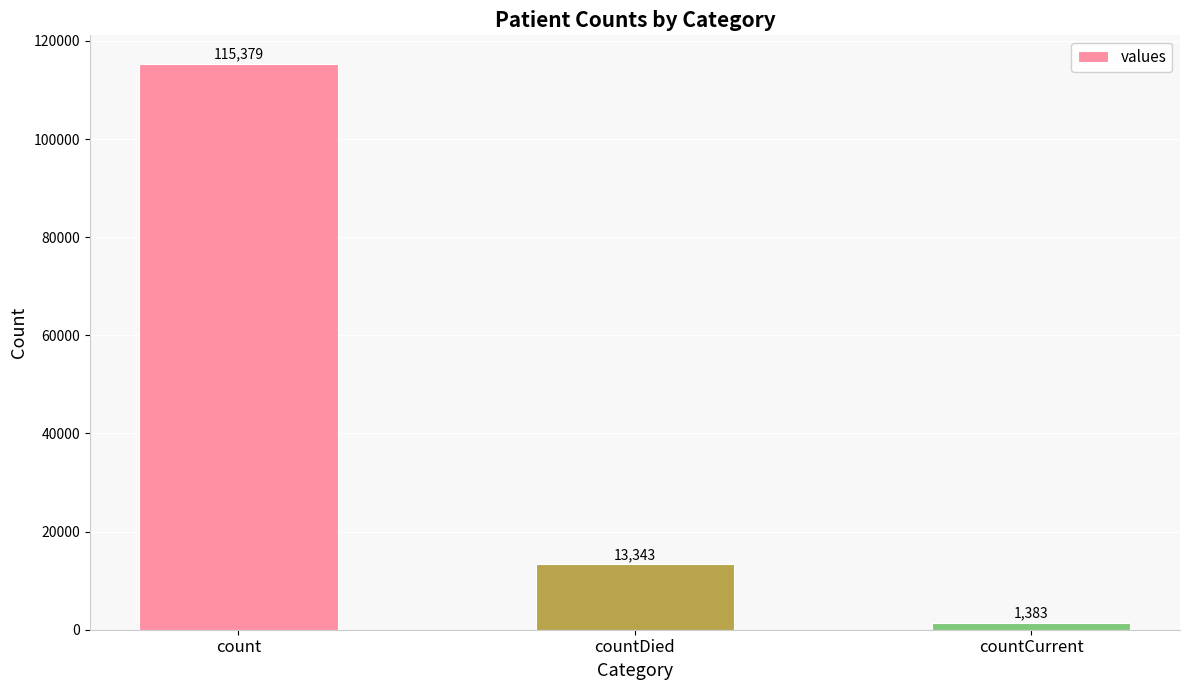

True or false: the data shows 179549 at count.

False